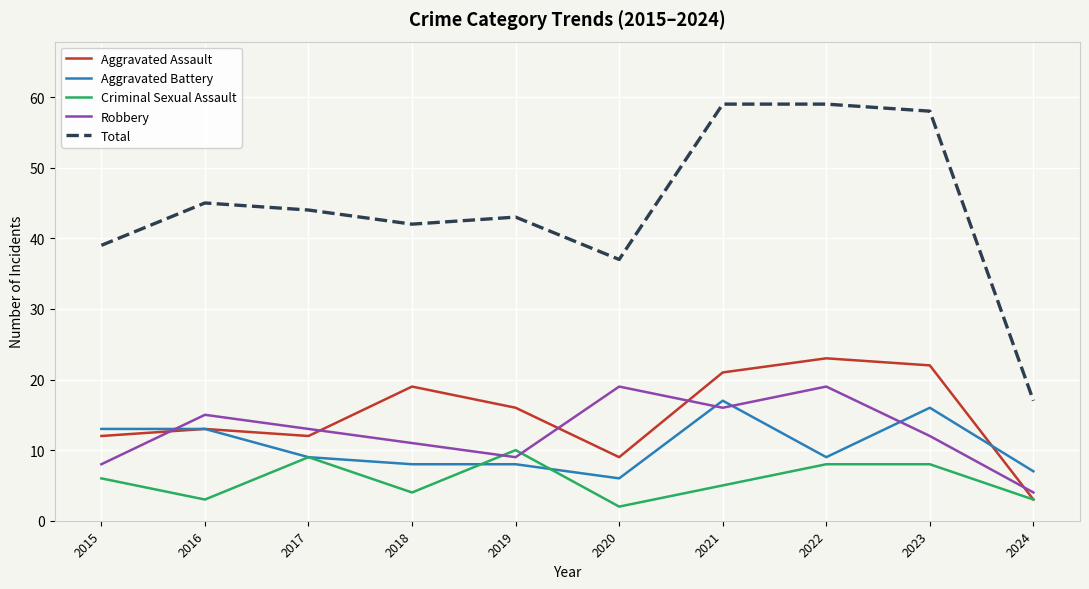

Is the value of Robbery at 2024 greater than the value of Aggravated Assault at 2019?

No